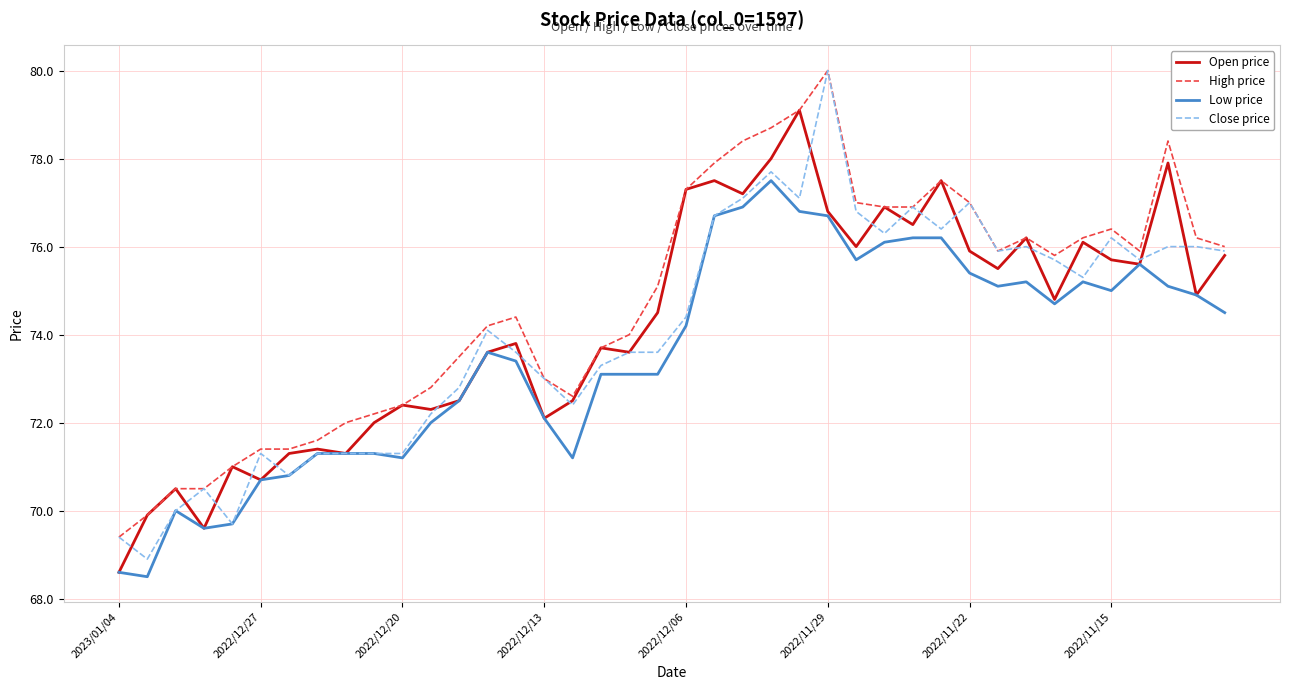

Which series has the largest total across all categories?

High price